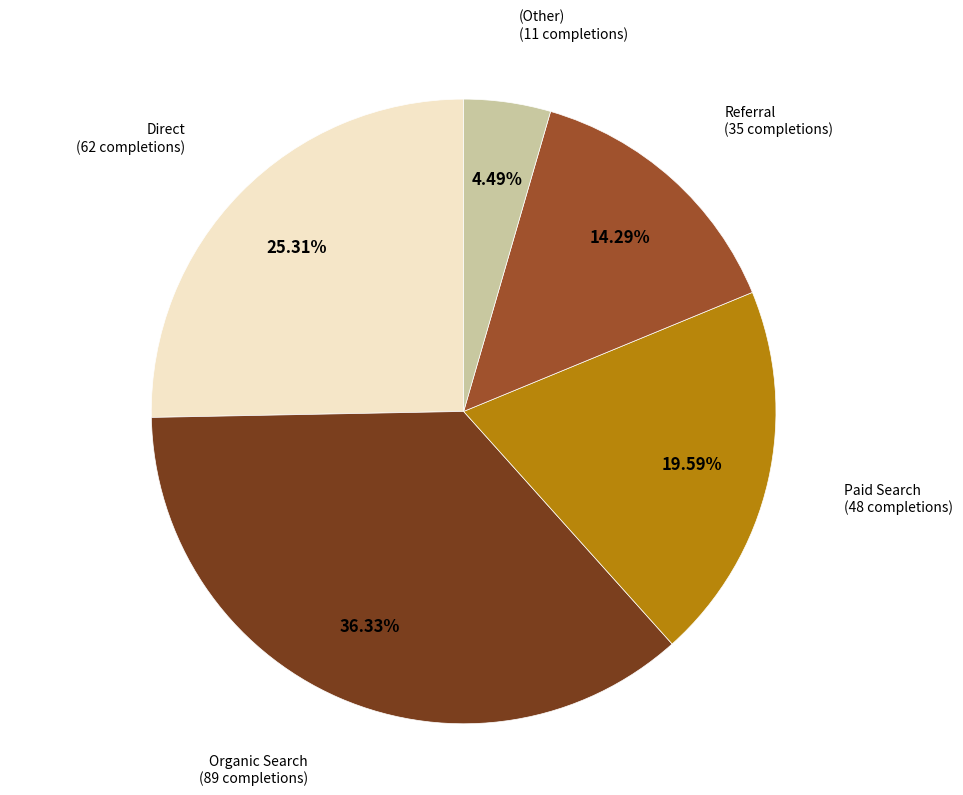

Is there any slice that represents more than half of the pie?

No